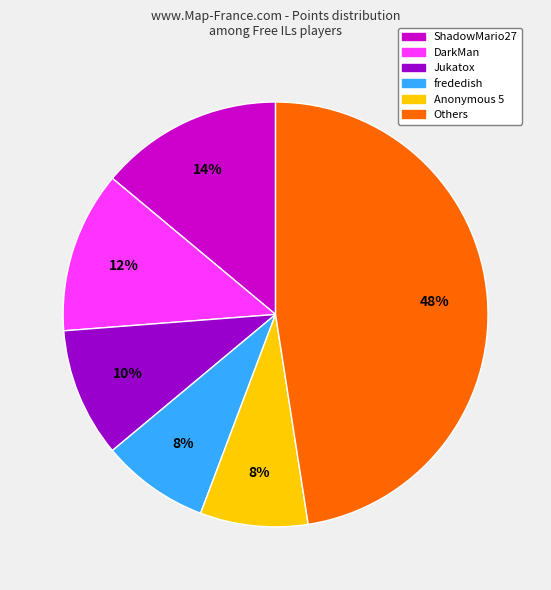

To the nearest percent, what is the average slice percentage?

17%